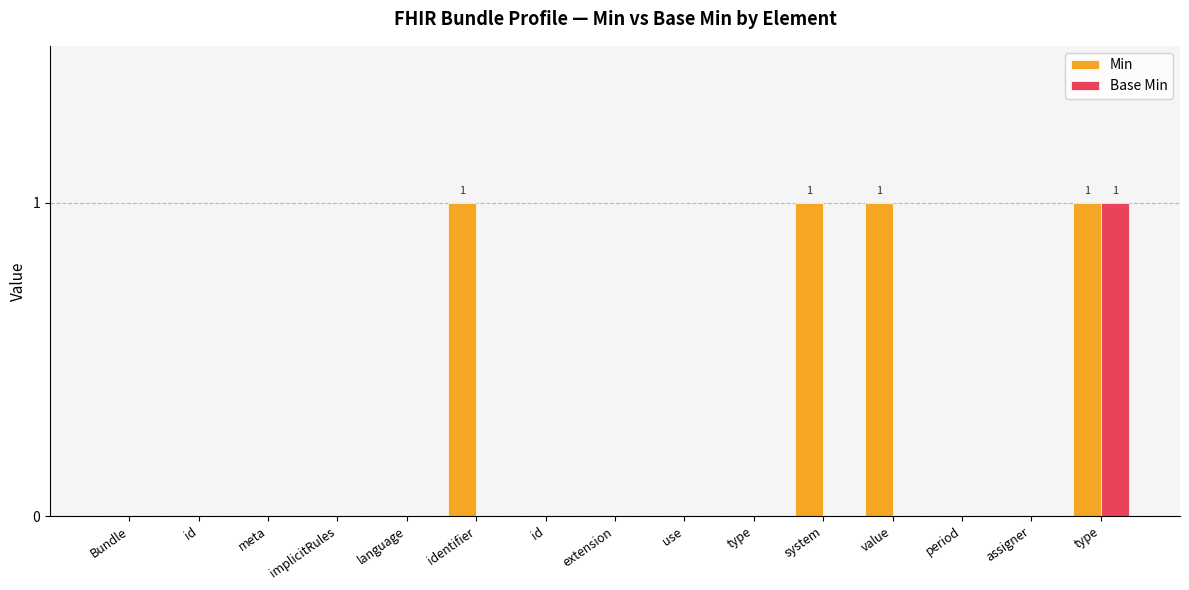

Rank the categories by Base Min value from lowest to highest.

Bundle, id, meta, implicitRules, language, identifier, id, extension, use, type, system, value, period, assigner, type